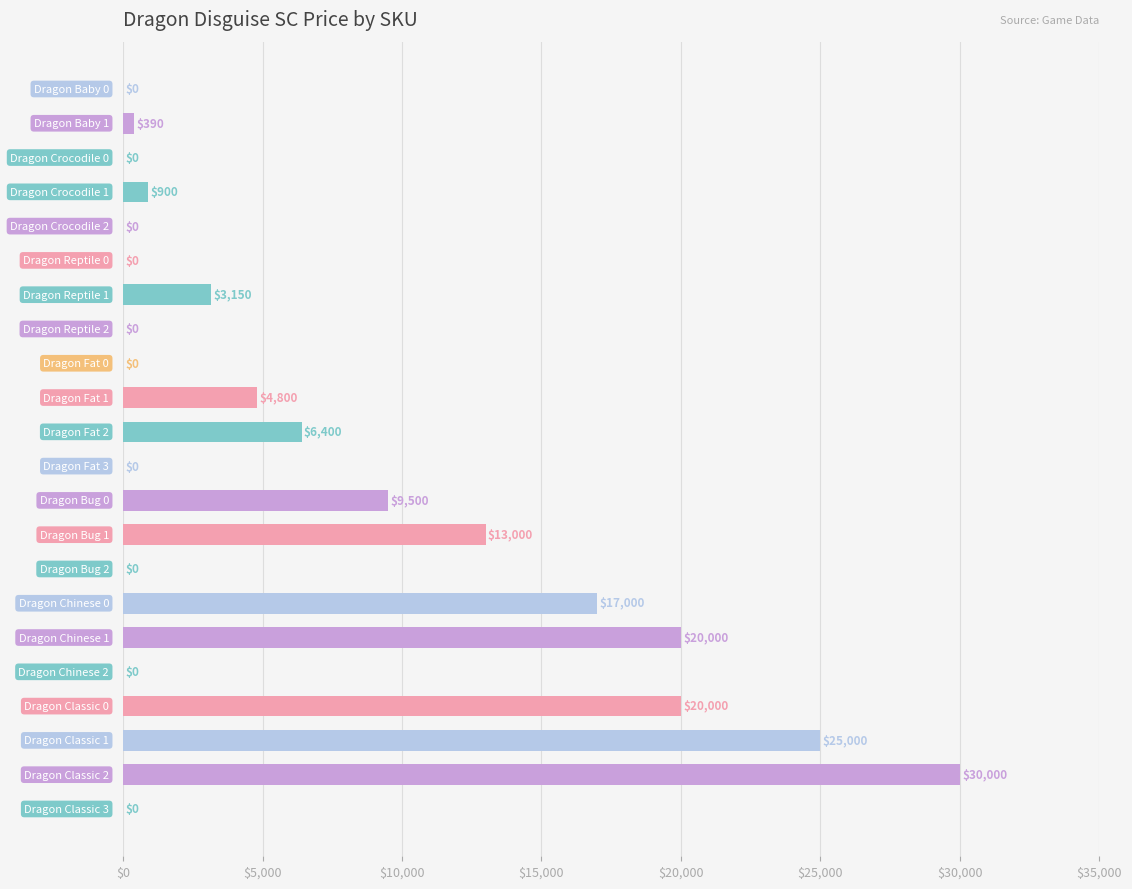

What is the sum of all values?

150140